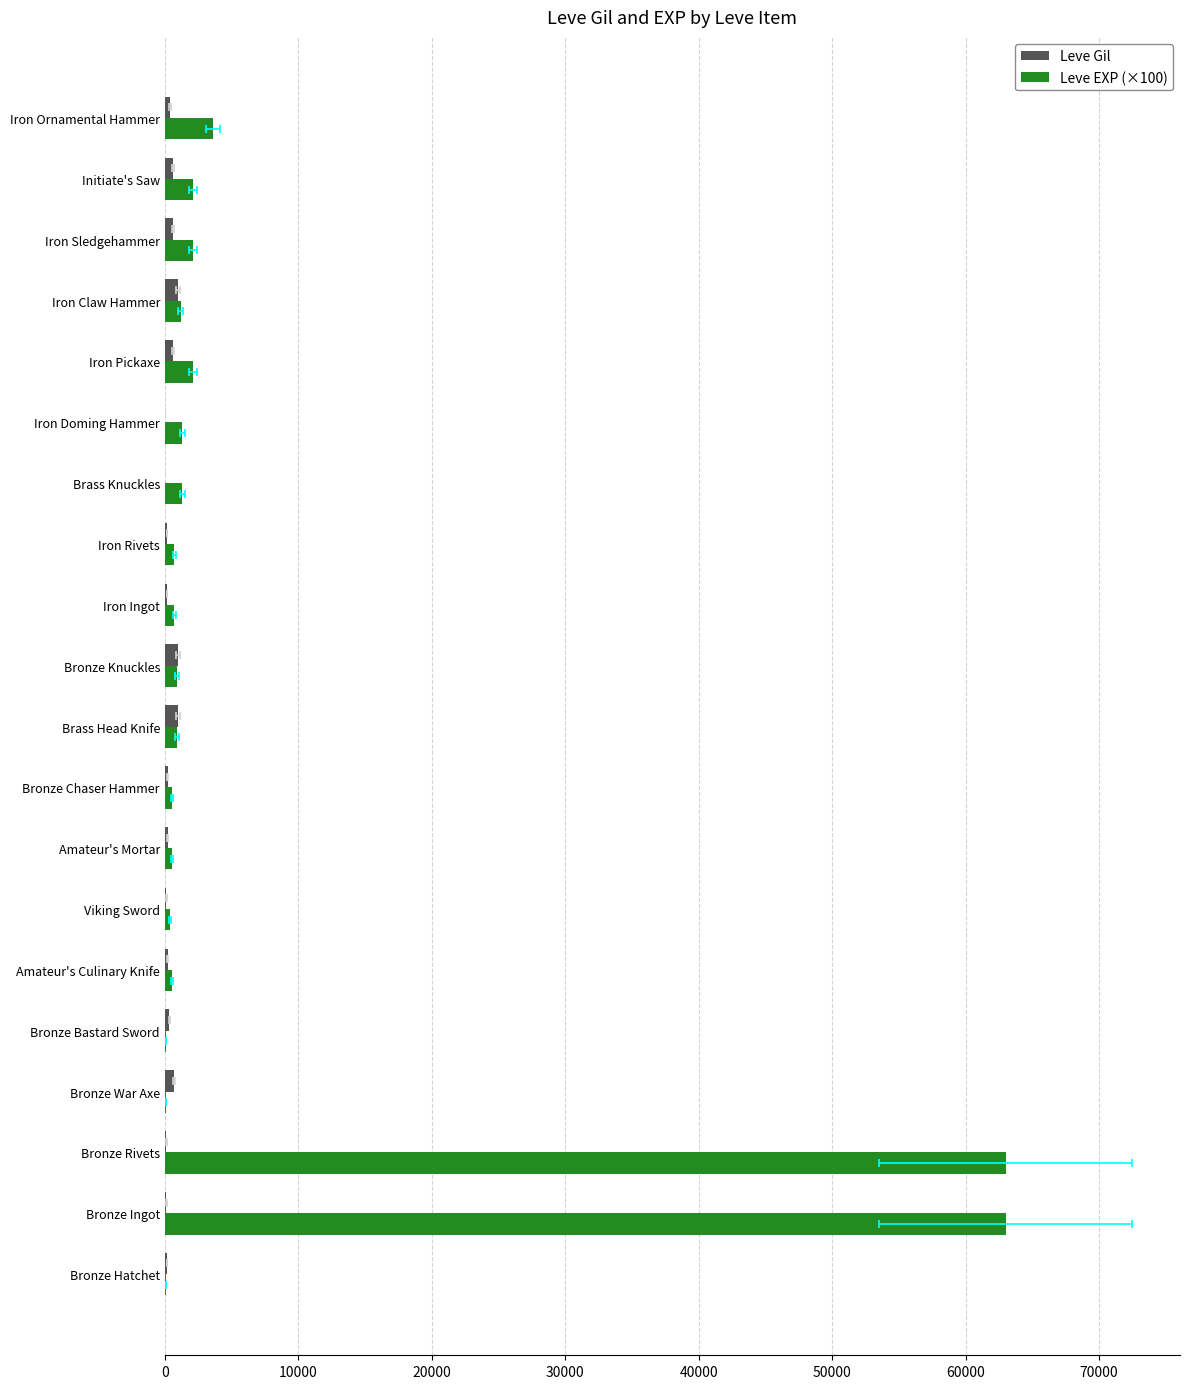

What are all the series names shown in the legend?

Leve Gil, Leve EXP (×100)